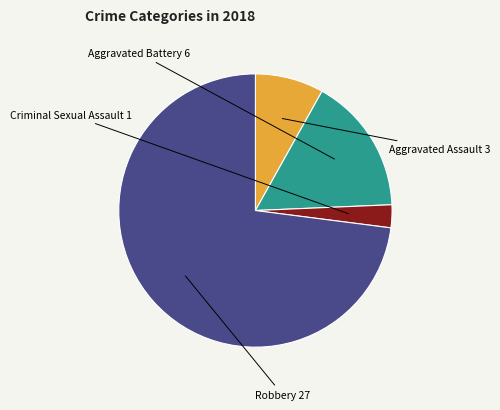

Do Aggravated Battery and Robbery together represent more than half of the pie?

Yes